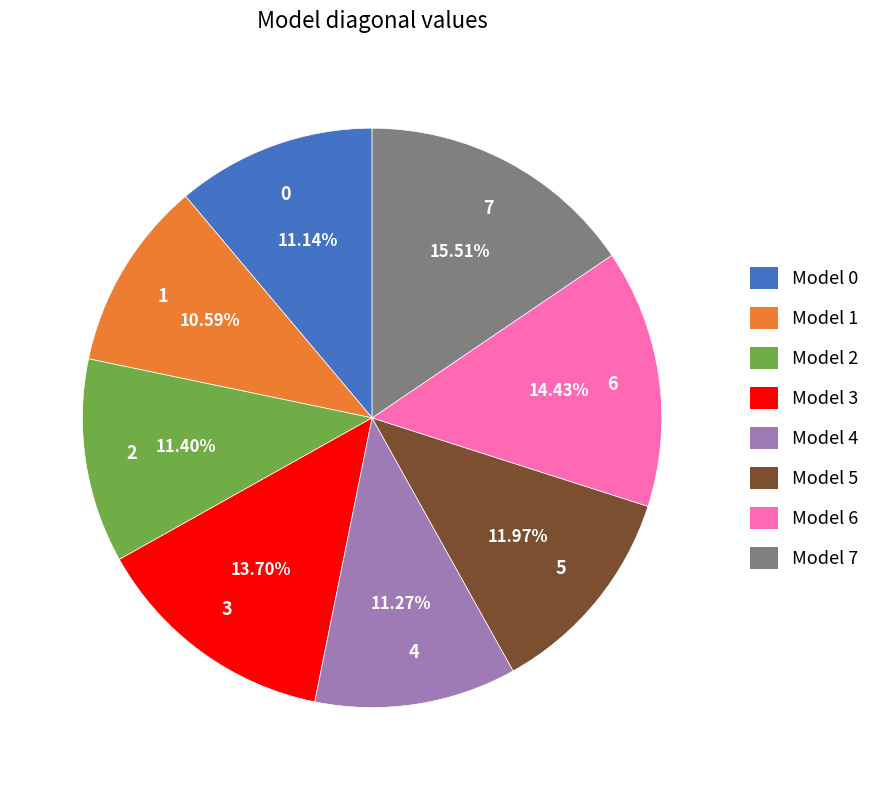

Is there any slice that represents more than half of the pie?

No